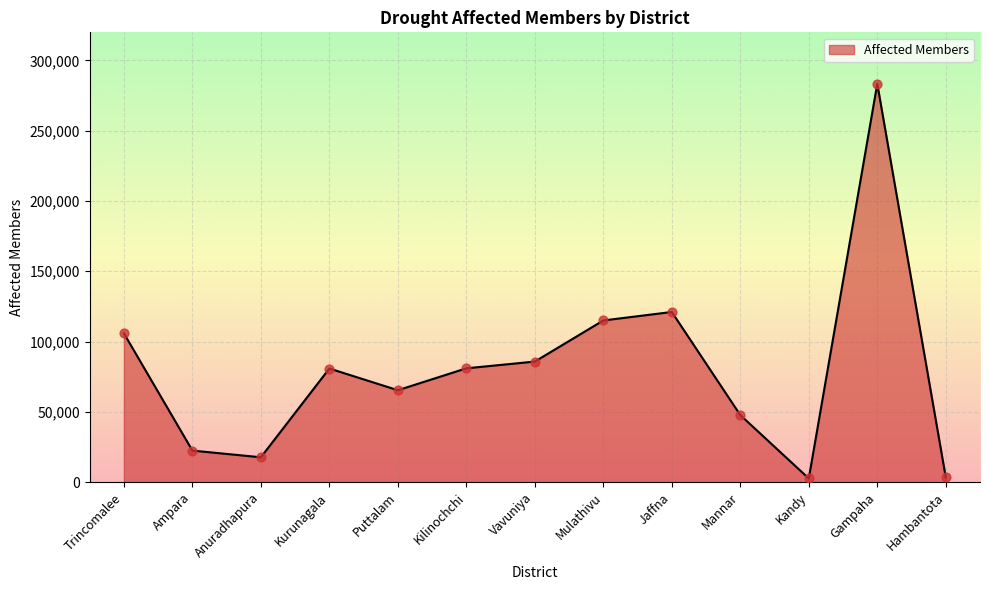

Between Vavuniya and Kandy, which is larger?

Vavuniya